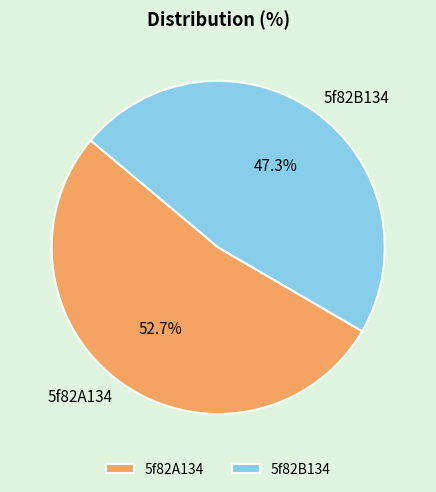

How many slices are in this pie chart?

2